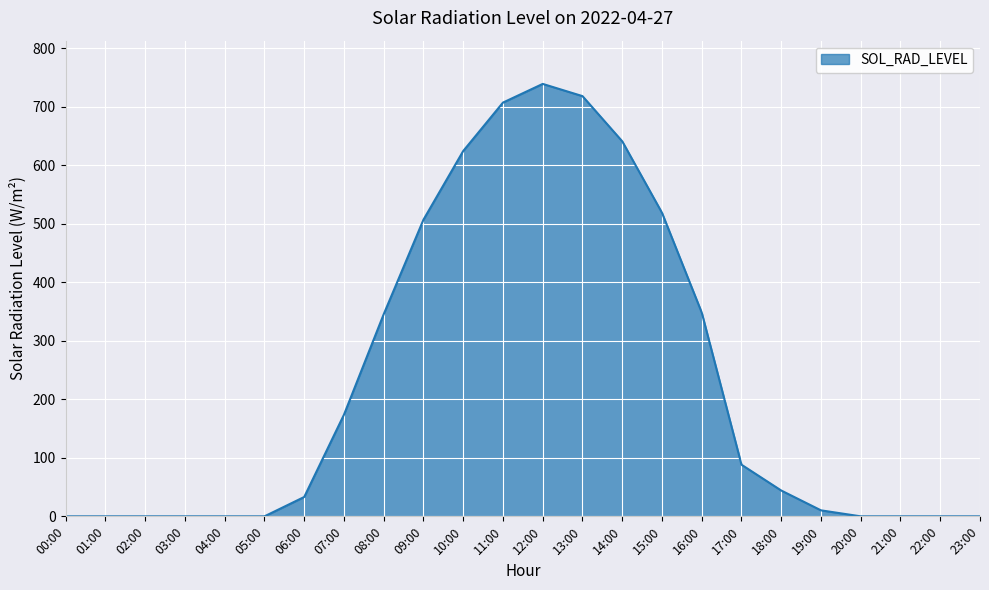

Is it true that the value at 23:00 is -310.8?

False